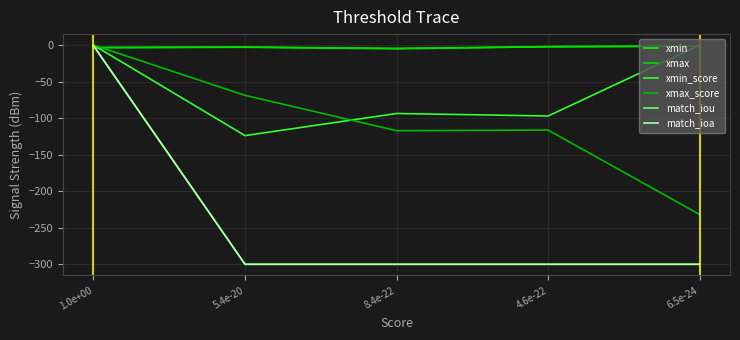

Between 4.6e-22 and 8.4e-22, which is larger?

4.6e-22